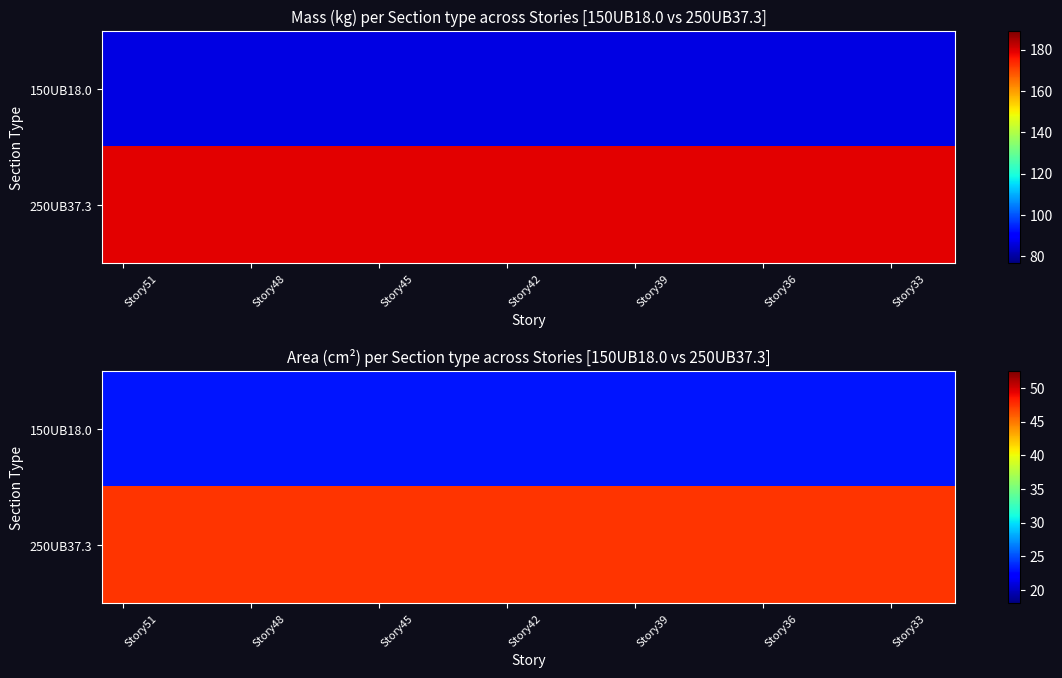

What is the spread (max minus min) of values at 7?

24.5